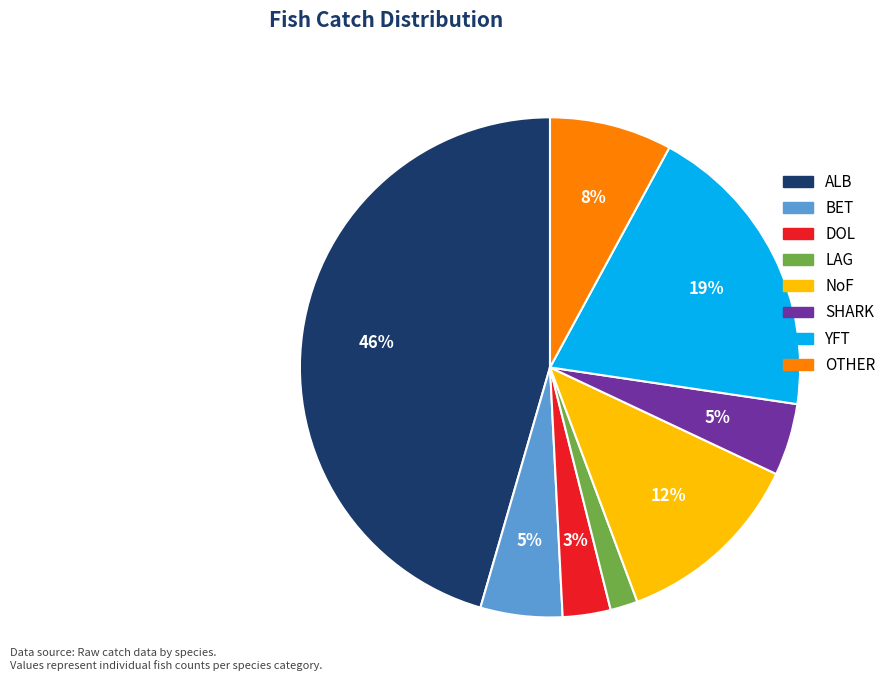

Is it true that YFT is 31% of the pie?

False